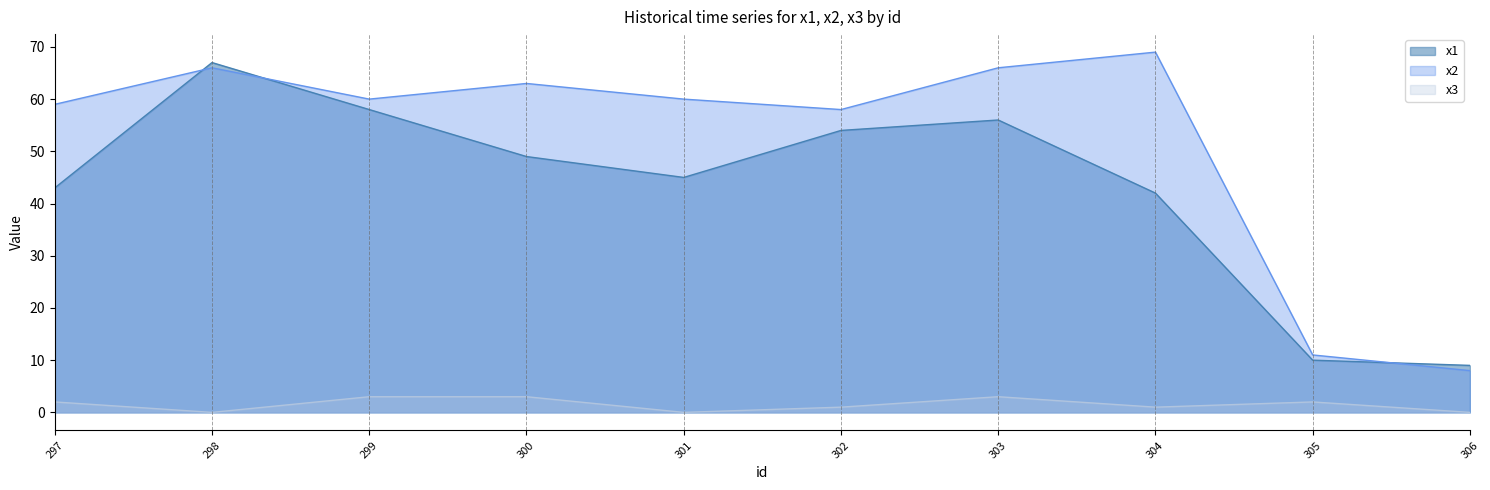

Reading left to right, extract all data points from this chart.

x1: 297=43	298=67	299=58	300=49	301=45	302=54	303=56	304=42	305=10	306=9
x2: 297=59	298=66	299=60	300=63	301=60	302=58	303=66	304=69	305=11	306=8
x3: 297=2	298=0	299=3	300=3	301=0	302=1	303=3	304=1	305=2	306=0